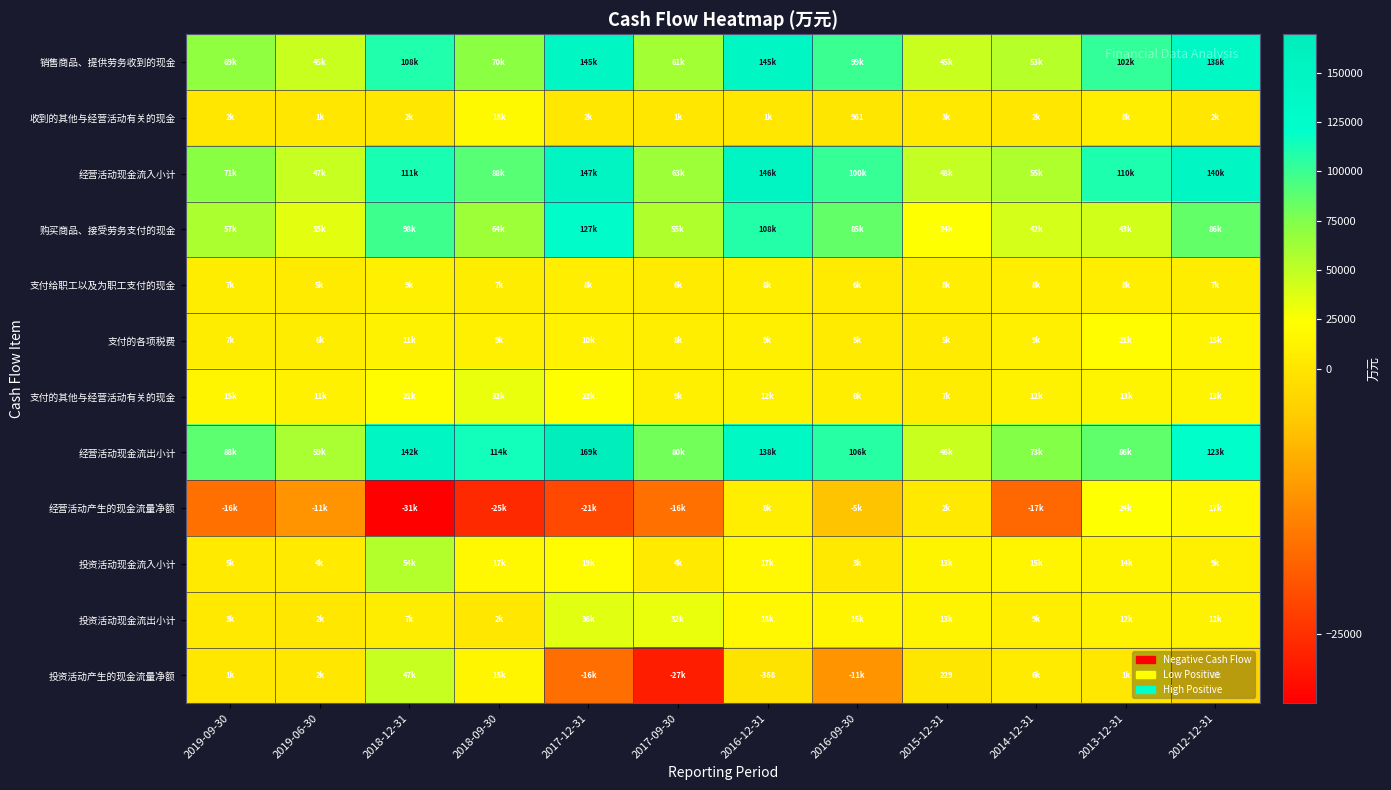

What is the spread (max minus min) of values at 2015-12-31?

48738